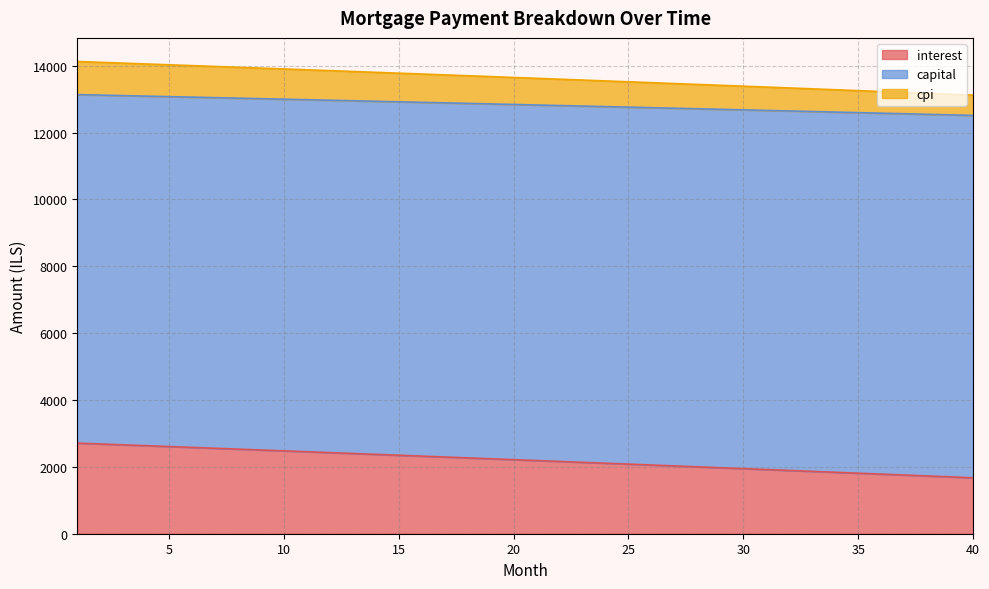

What is the maximum value for interest?

2711.0